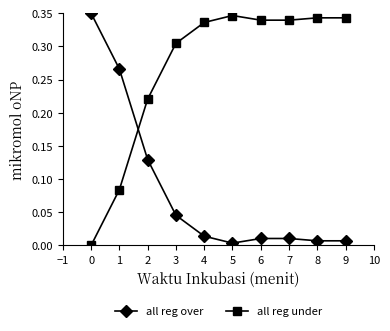

Is it true that all 2023 regular prob over equals 0.1 at 2?

False